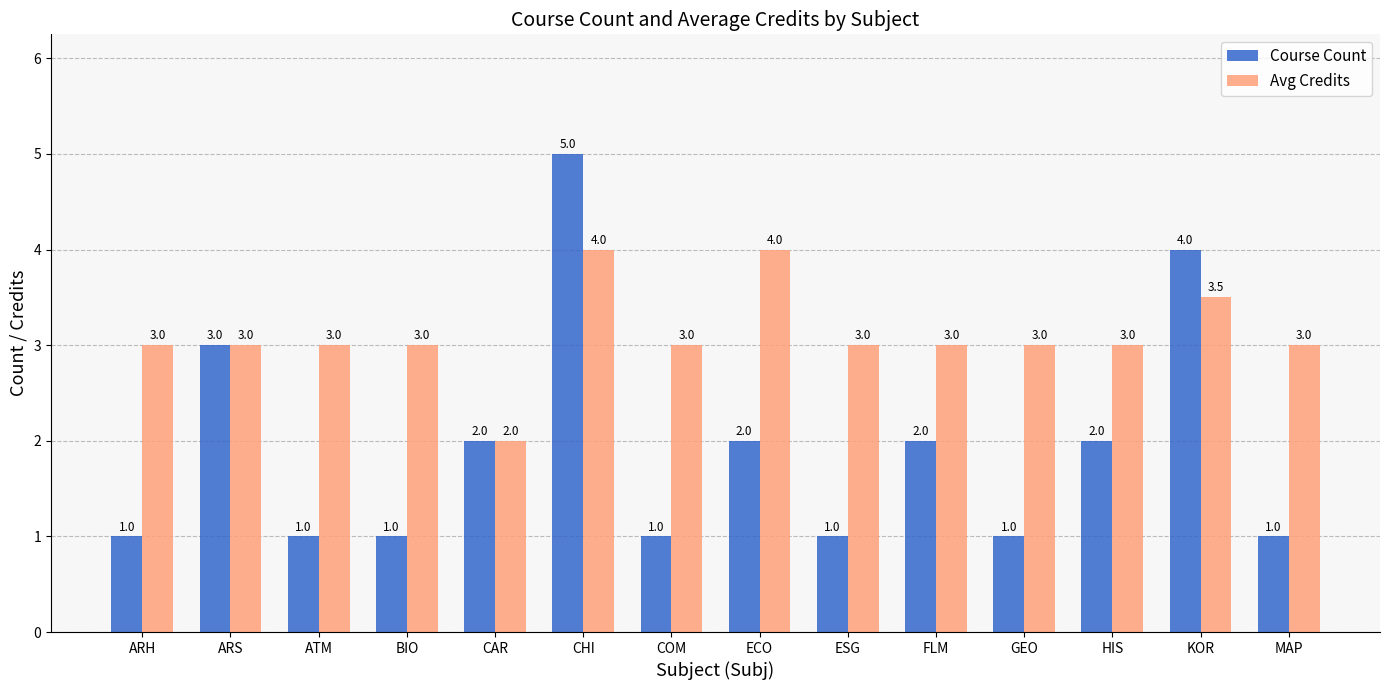

Reading left to right, list all the values displayed in this chart.

Course Count: 1.0	3.0	1.0	1.0	2.0	5.0	1.0	2.0	1.0	2.0	1.0	2.0	4.0	1.0
Avg Credits: 3.0	3.0	3.0	3.0	2.0	4.0	3.0	4.0	3.0	3.0	3.0	3.0	3.5	3.0